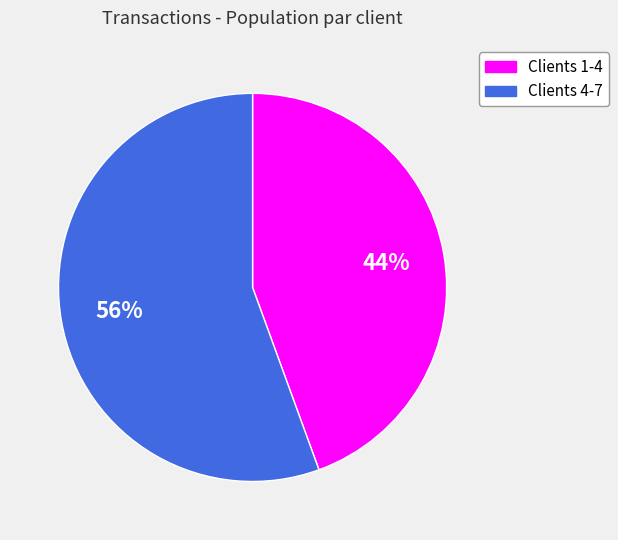

How many segments does this pie chart have?

2